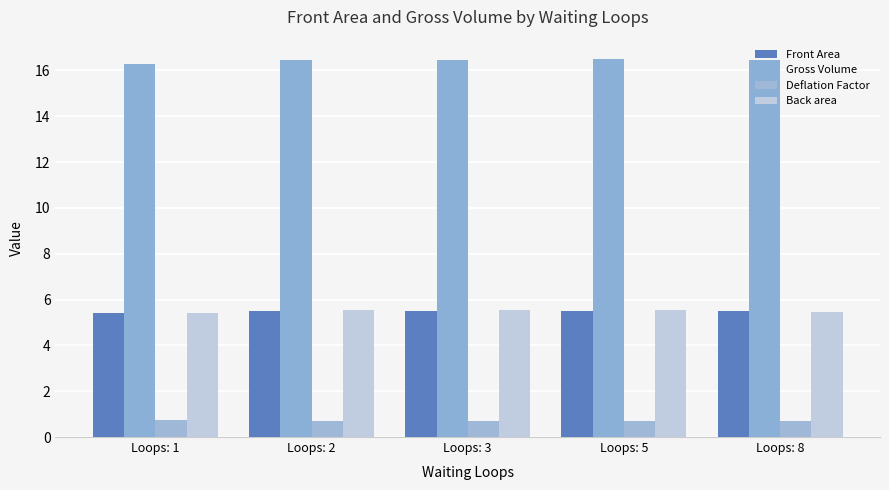

What is the sum of the Gross Volume values at Loops: 5 and Loops: 2?

33.0